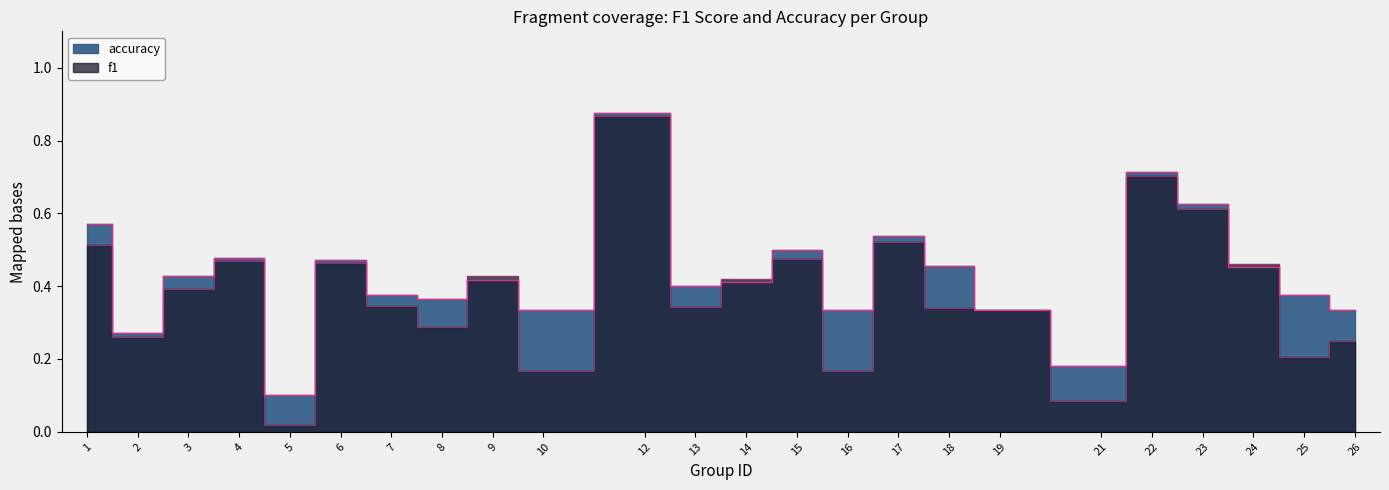

Which series ends up on top after the final intersection of f1 and accuracy?

accuracy